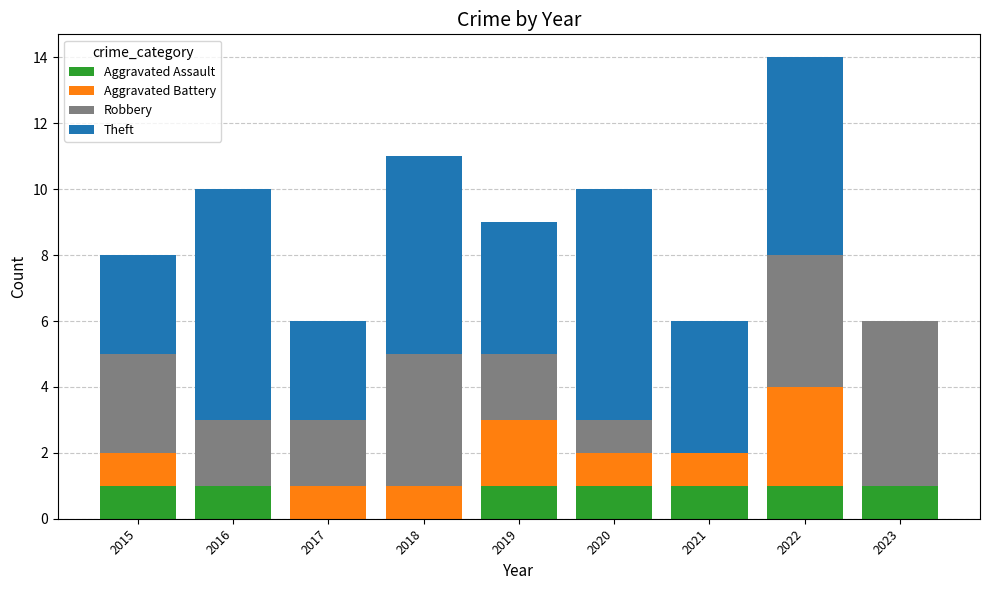

Is it true that Aggravated Assault equals 0 at 2018?

True